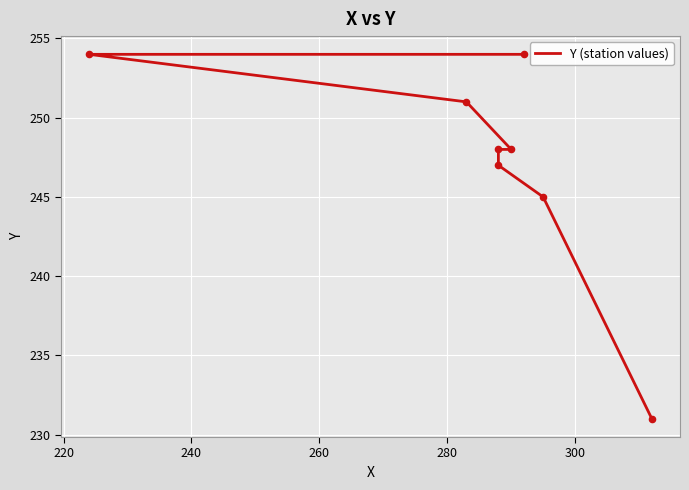

Between 280 and 300, which is larger?

300